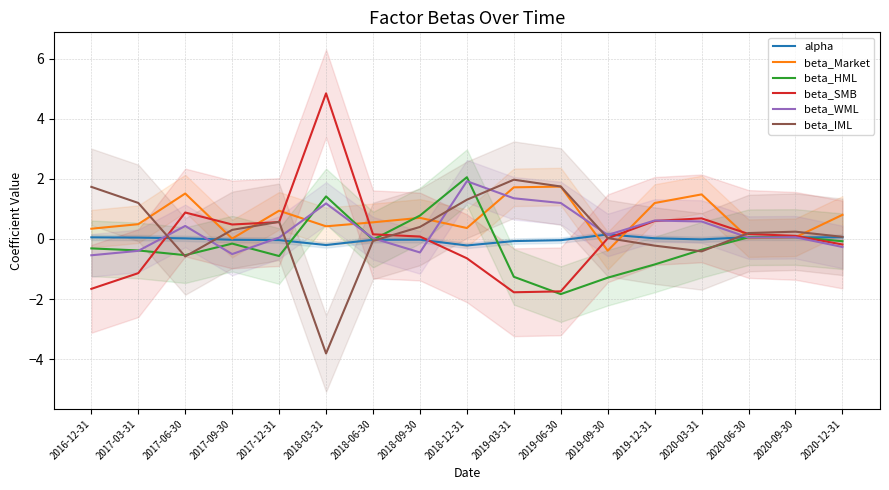

What value does the beta_Market series have at 2020-09-30?

0.1